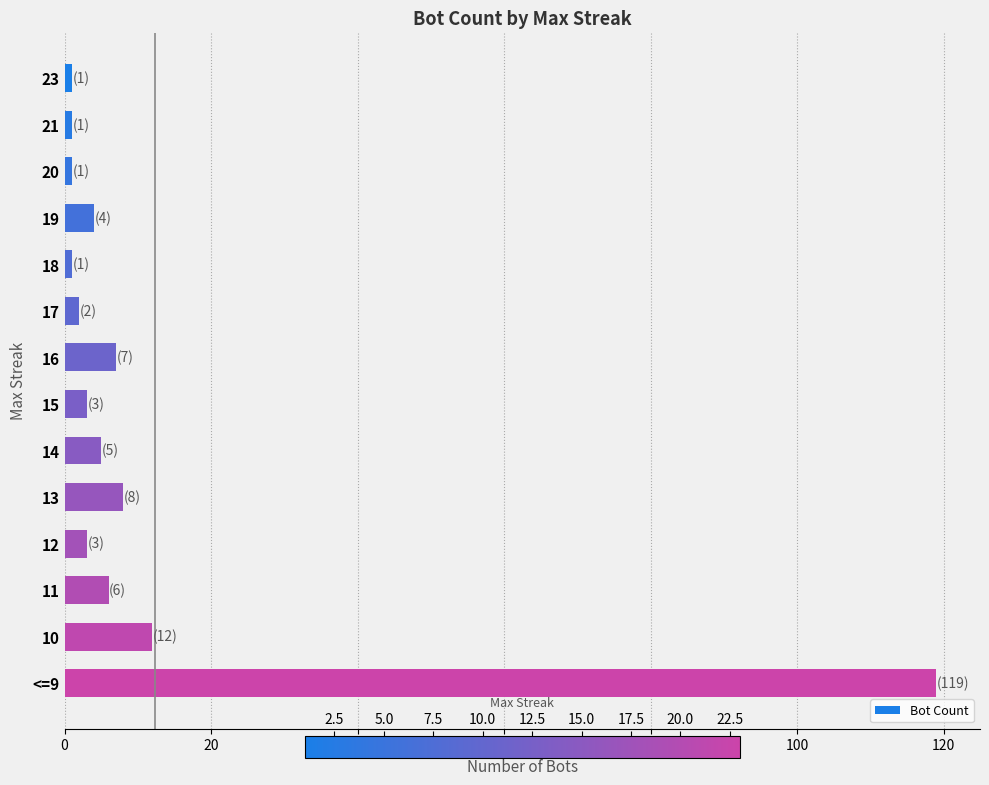

What position from the bottom is 14?

6